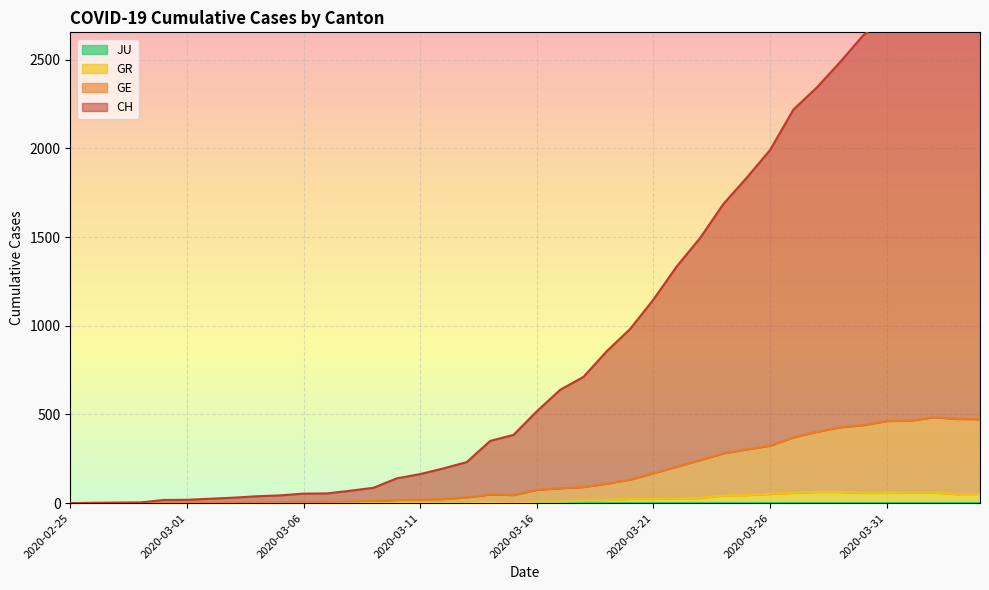

Between 2020-03-29 and 2020-04-04, which series saw the biggest shift?

CH